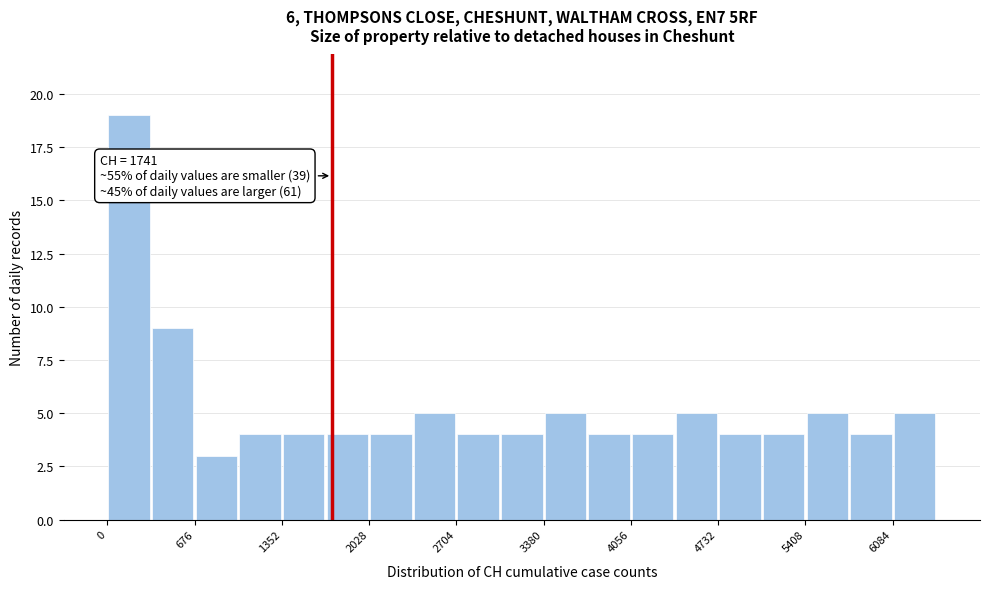

Read against the x-axis, roughly where is the centre of the tallest bar?

200